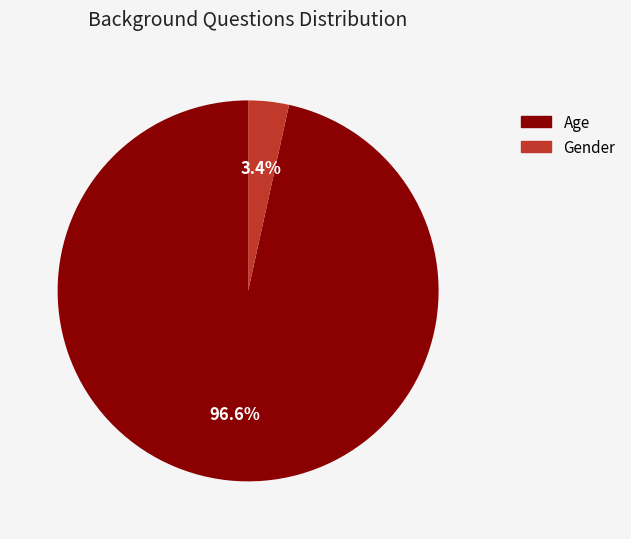

To the nearest percent, what is the combined percentage of Age and Gender?

100%